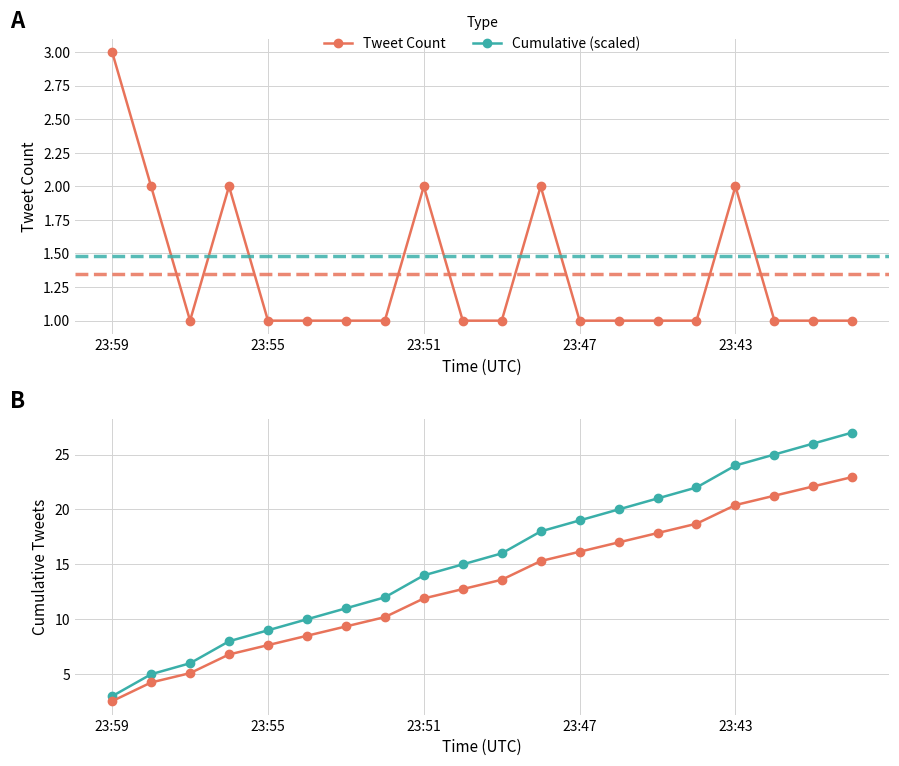

What is the sum of all Normalized Cumulative values?

264.3